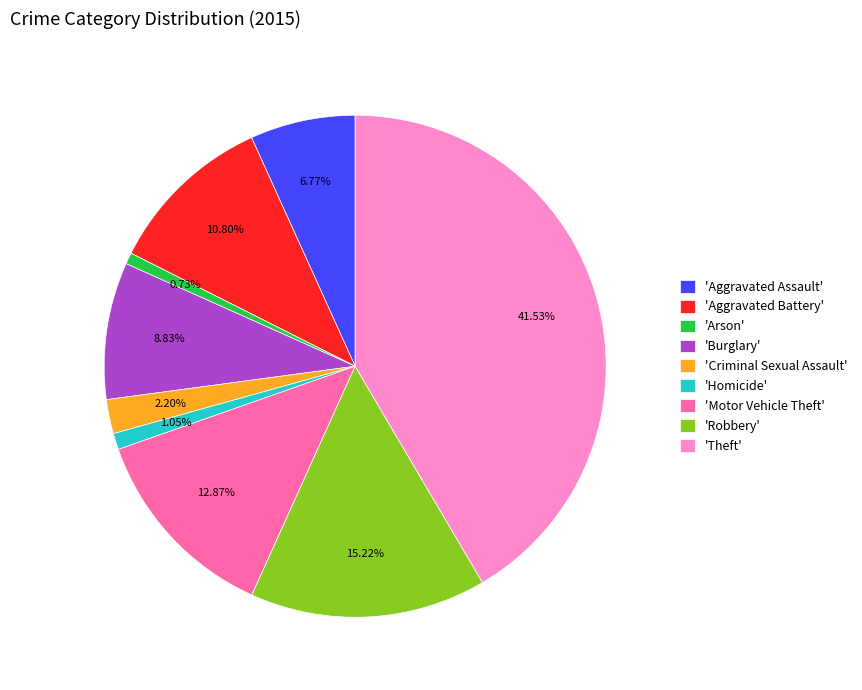

To the nearest percent, what is the difference between the largest and smallest slice percentages?

41%